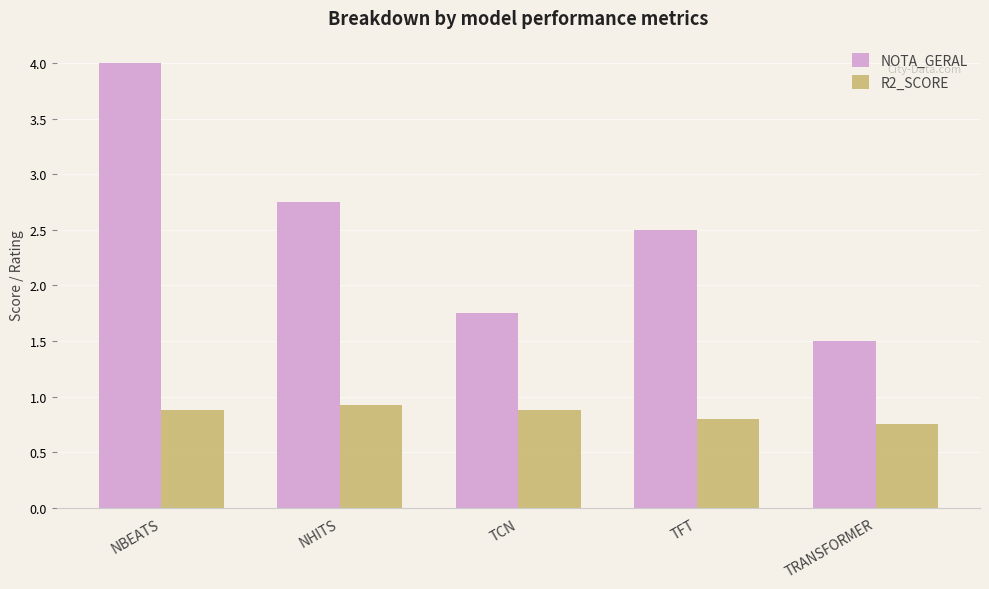

Which label corresponds to the largest value in the chart?

NBEATS